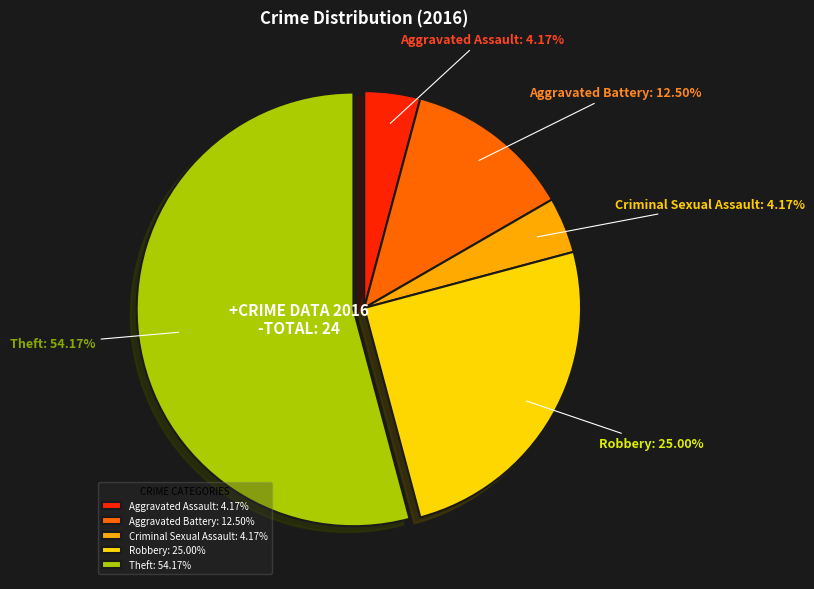

Does Criminal Sexual Assault represent more than half of the total?

No